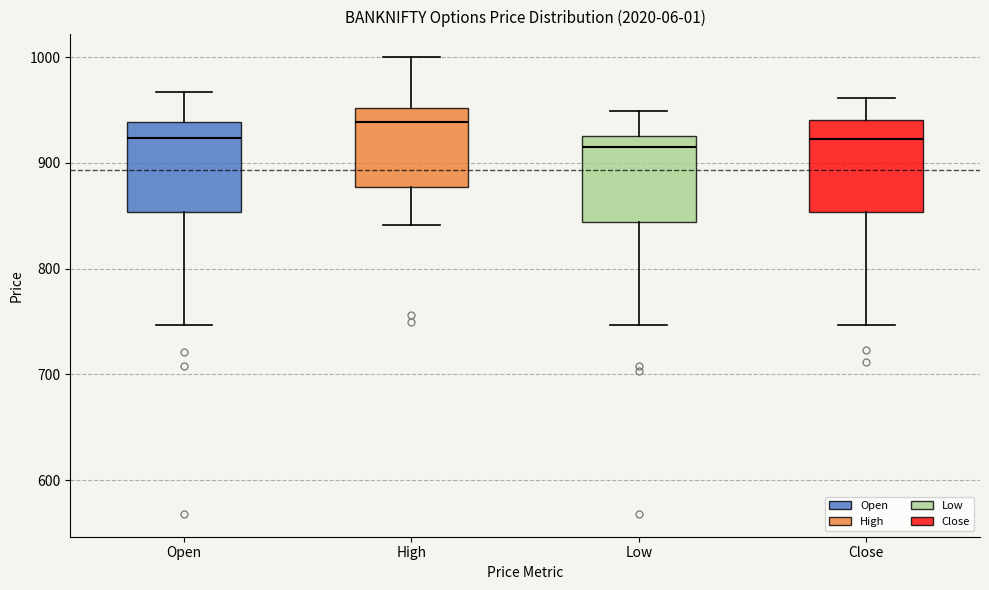

Where does the lower whisker of the box for Open end on the y-axis? The values are not printed on the chart, so give them approximately, as read against the axis.

750